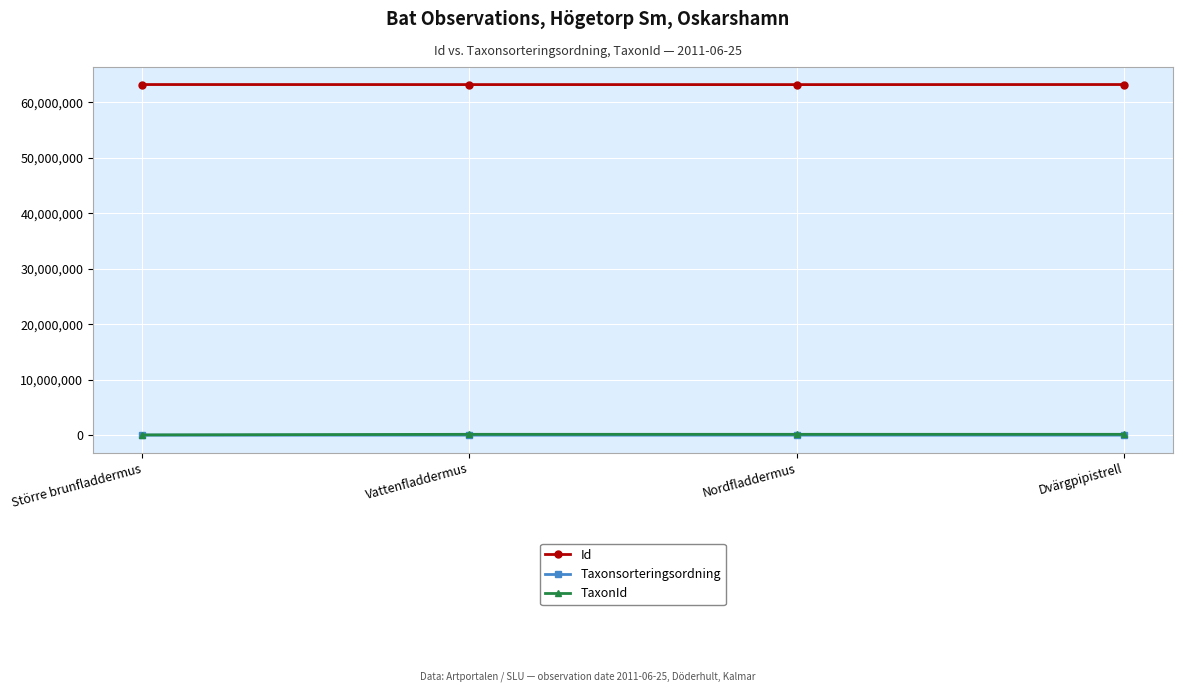

What is the value of the TaxonId point at the 4th from the left?

205995